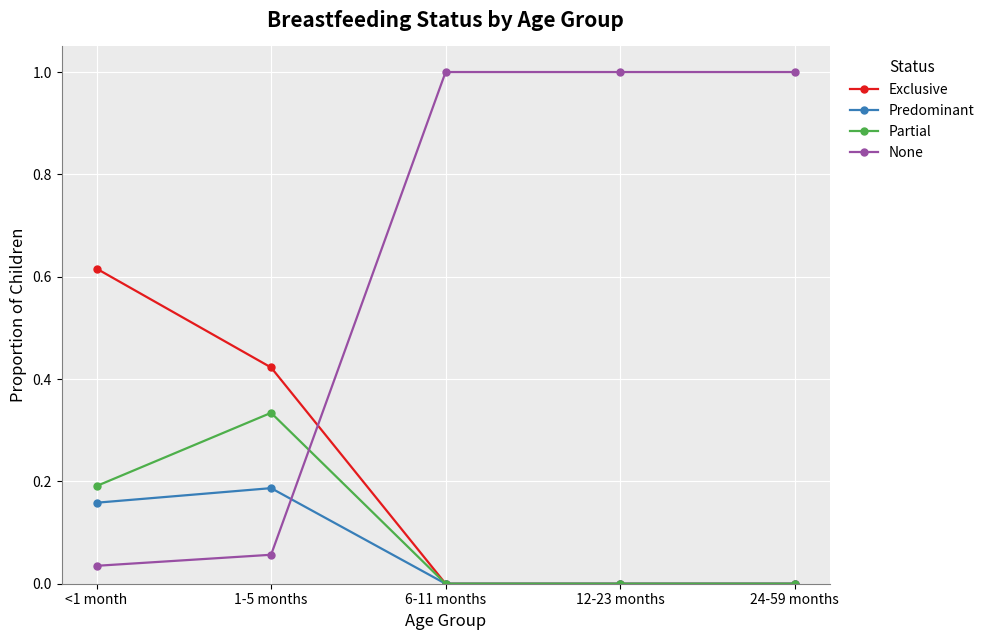

True or false: Exclusive has more than 2 points higher than both neighbors.

False